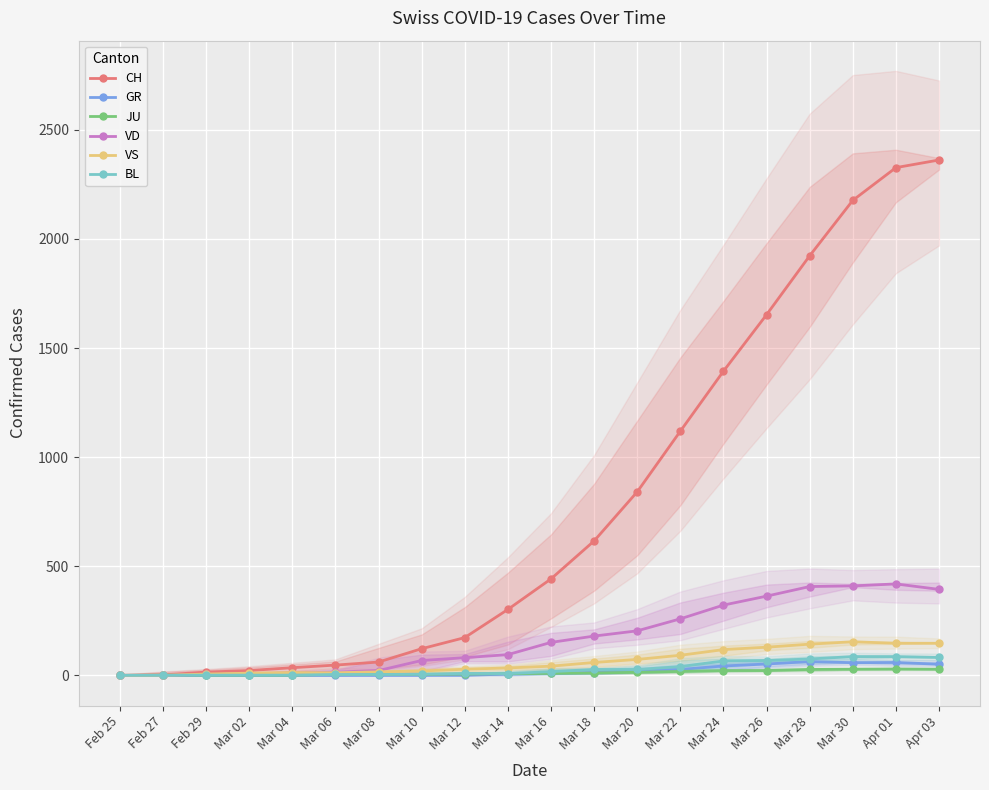

Read the BL value at Apr 01.

86